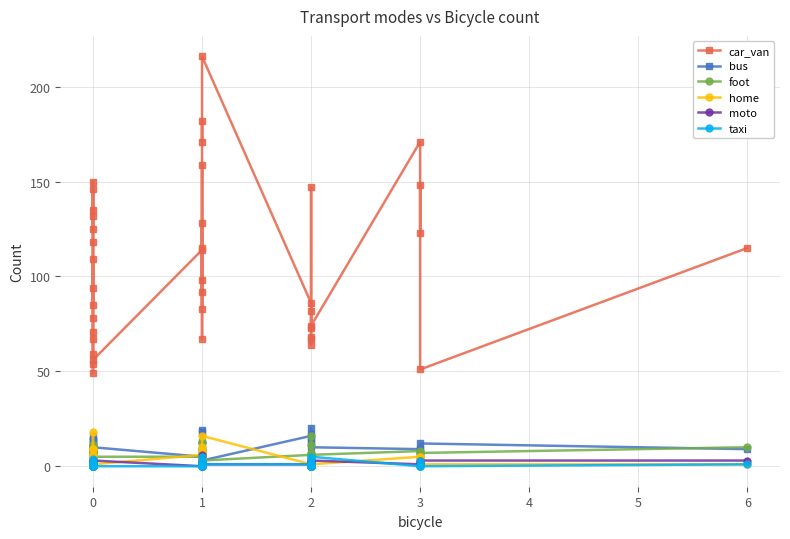

At how many categories does at least one series exceed 61?

35